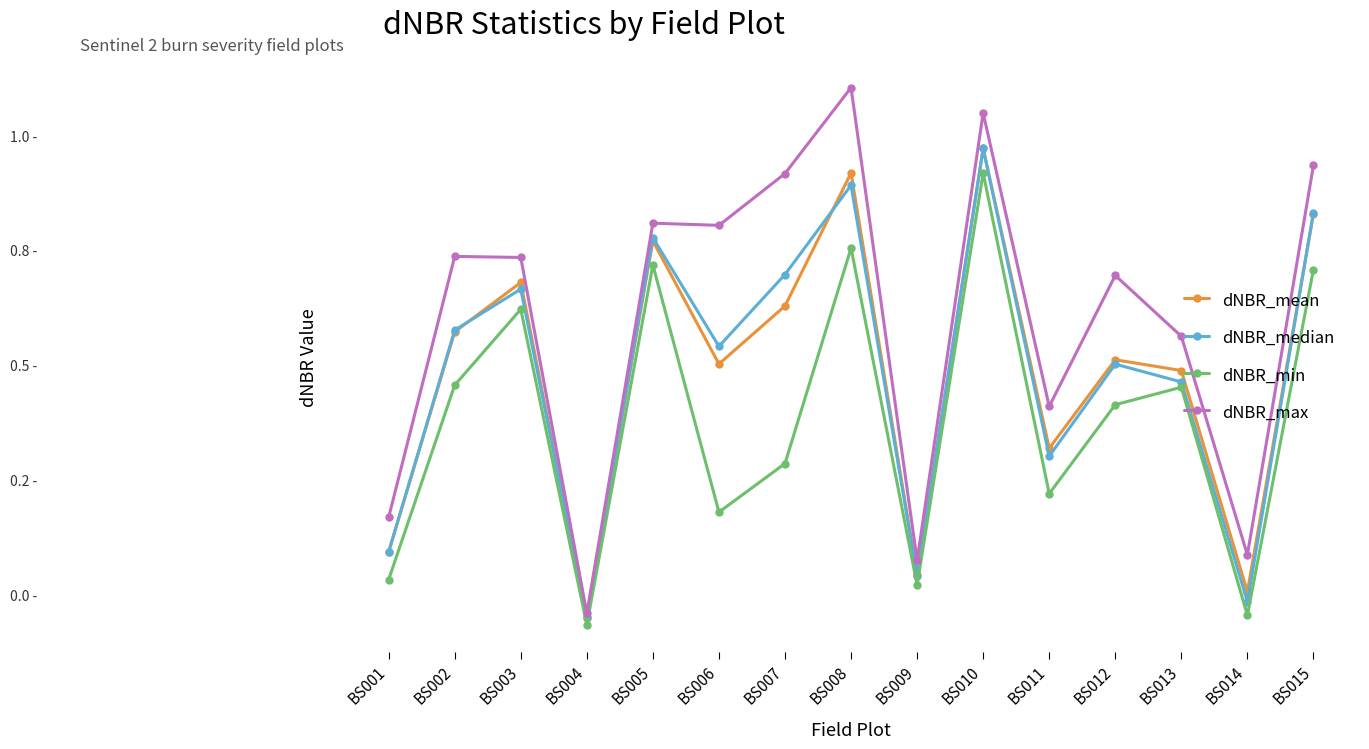

Rank the series at BS013 from lowest to highest value.

dNBR_min, dNBR_median, dNBR_mean, dNBR_max